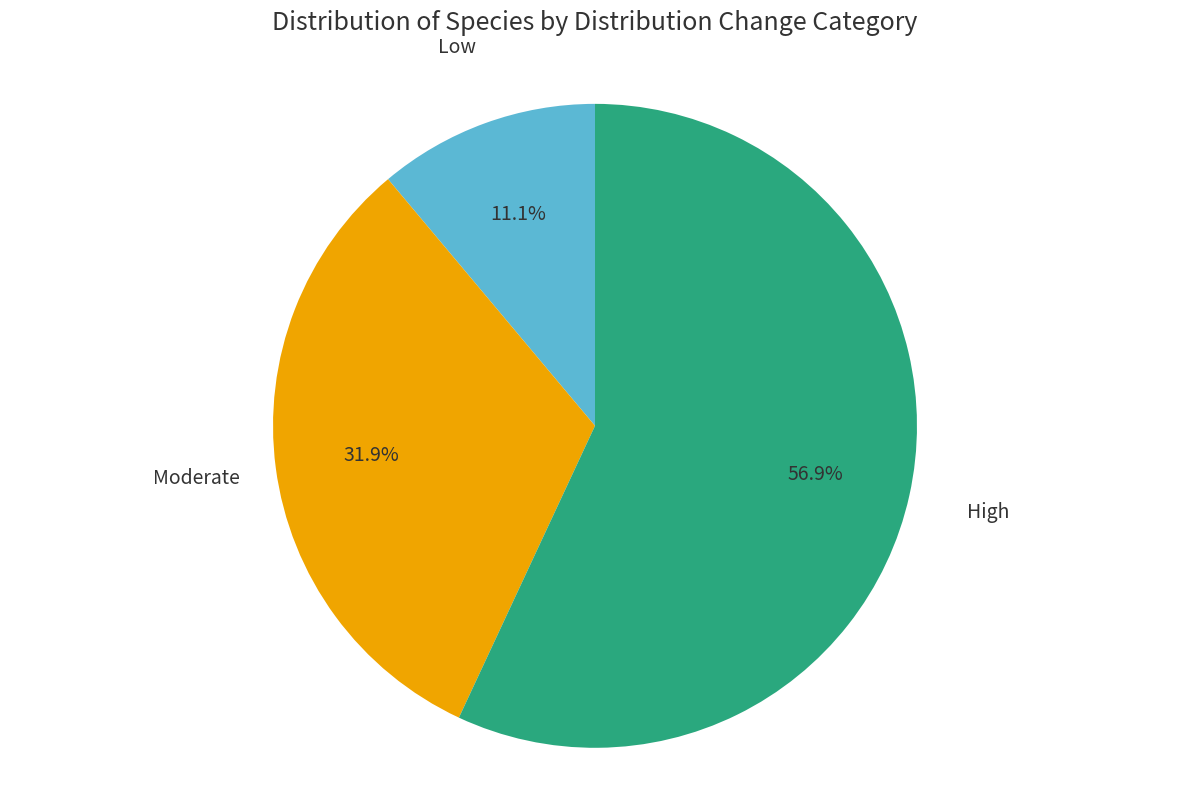

Which has a higher value, Low or High?

High